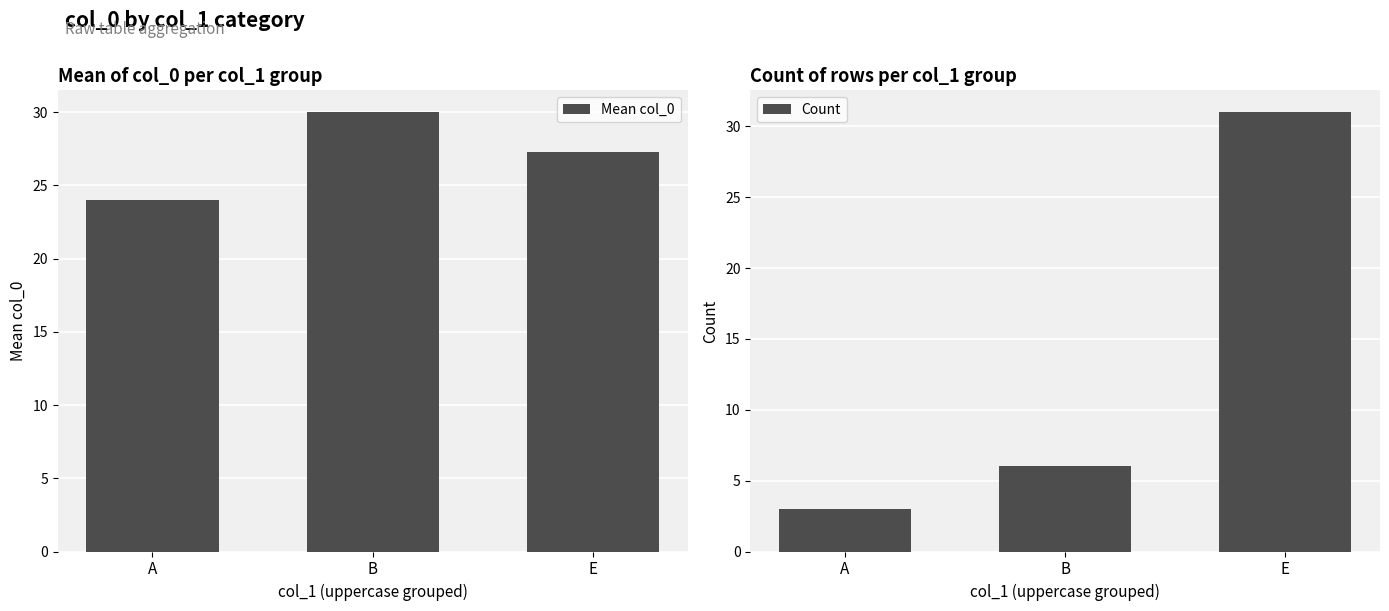

At which label is Mean col_0 closest to 27?

E